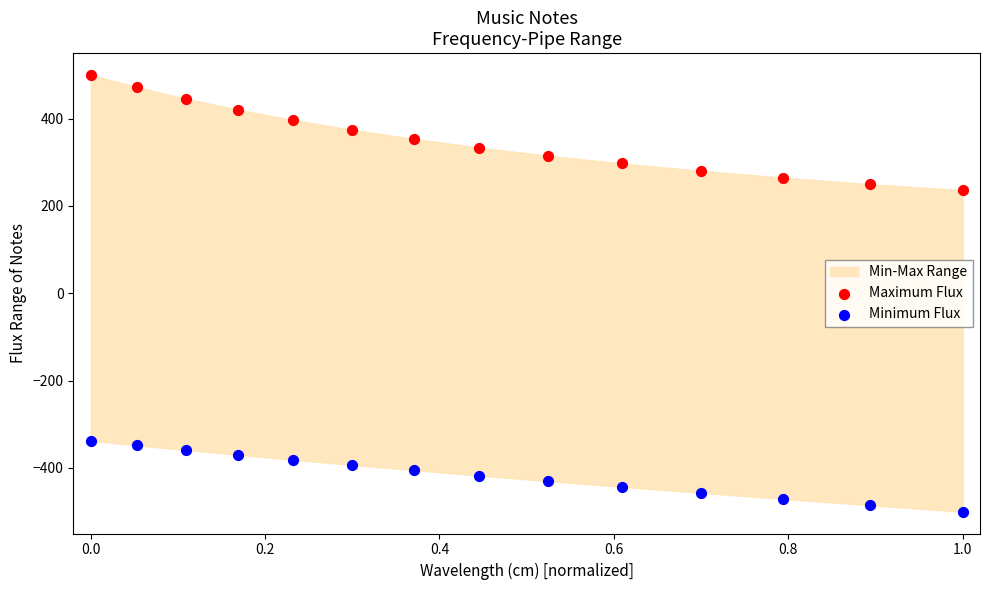

Which series has the widest spread of Y values?

Maximum Flux